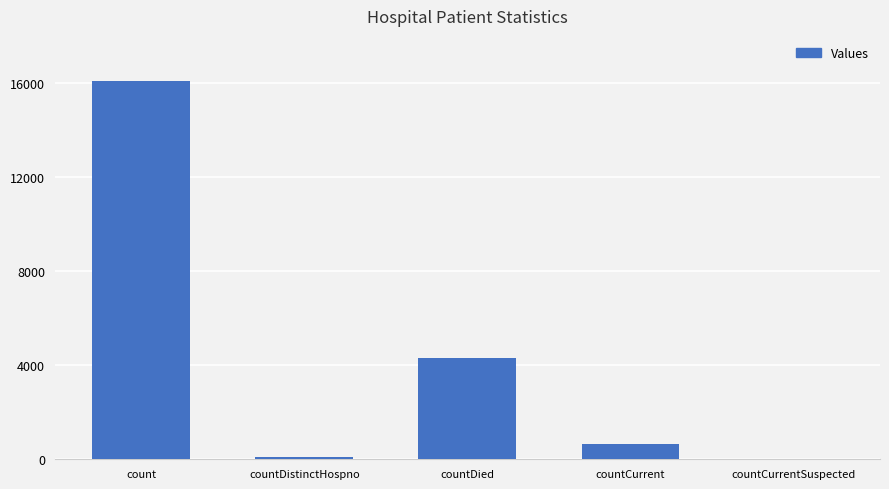

Count the number of data series in this chart.

1